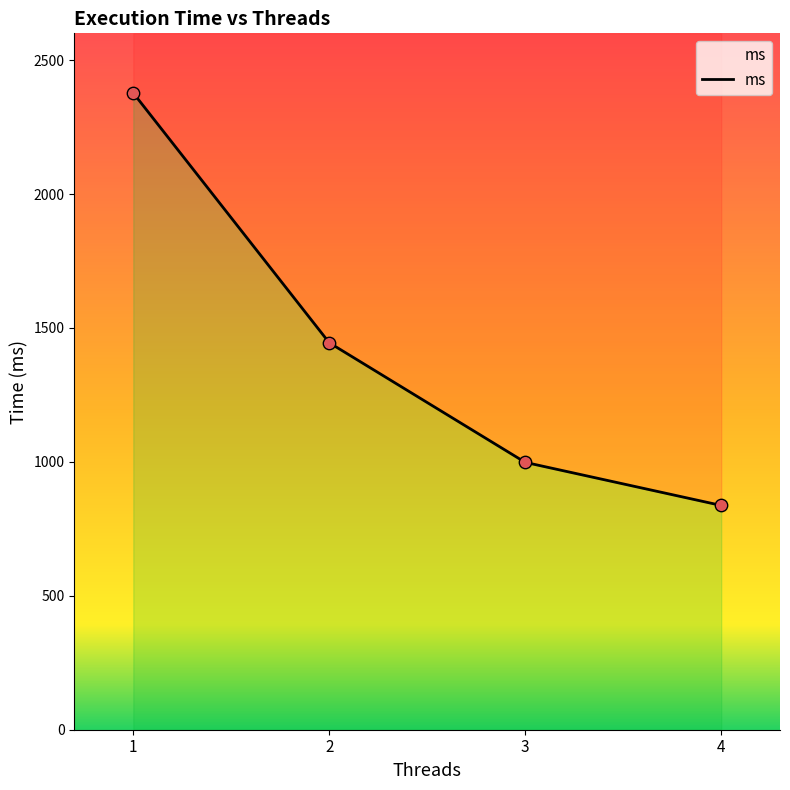

What is the change in value from 1 to 4?

-1539.8